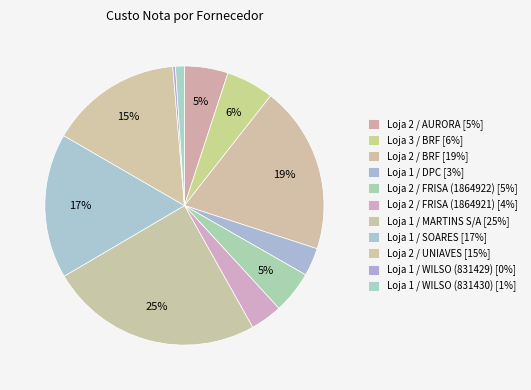

Which category has the smallest portion of the pie?

Loja 1 / WILSO (831429)